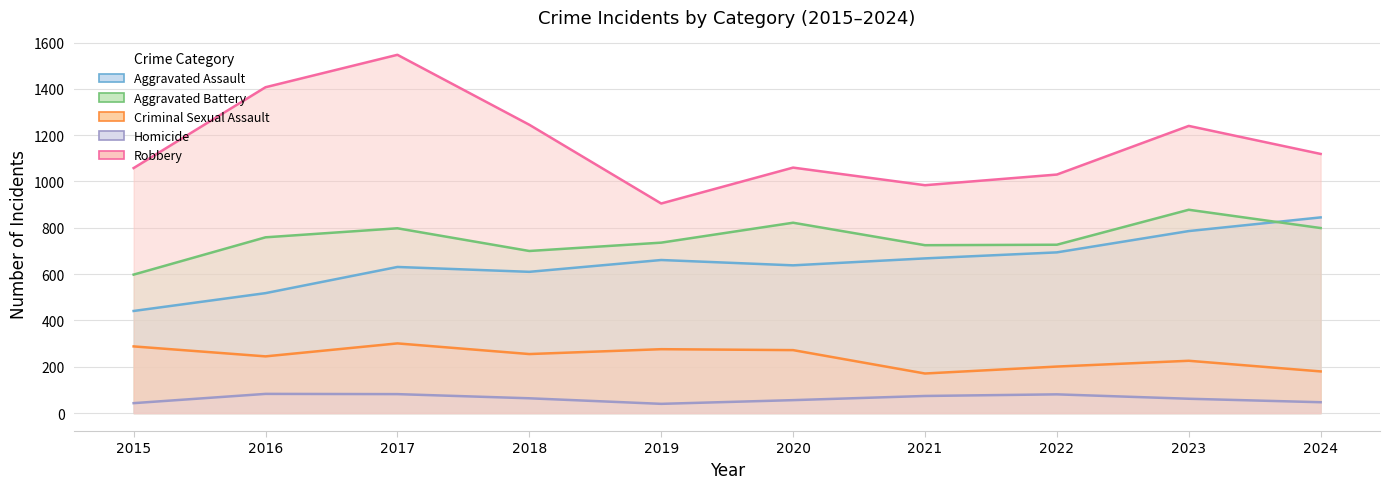

True or false: Criminal Sexual Assault and Aggravated Battery cross at least once.

False